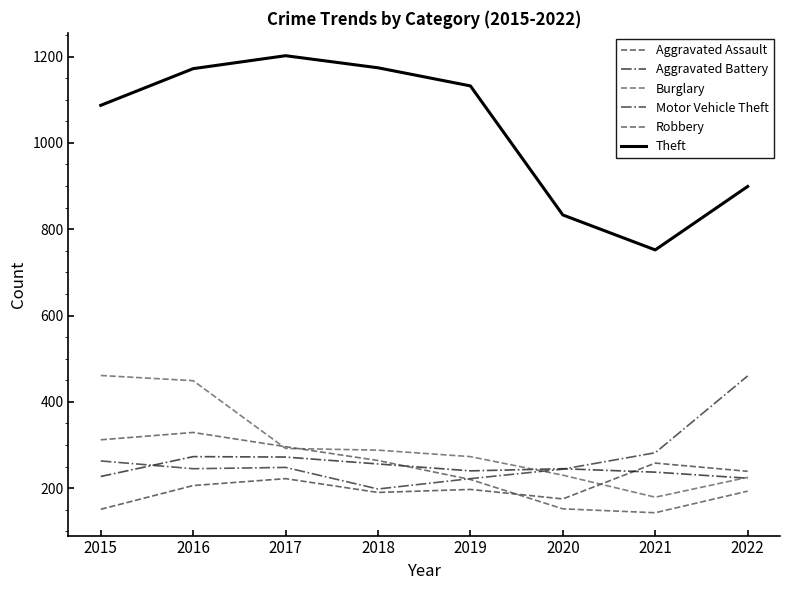

What is the highest value of the Robbery series?

329